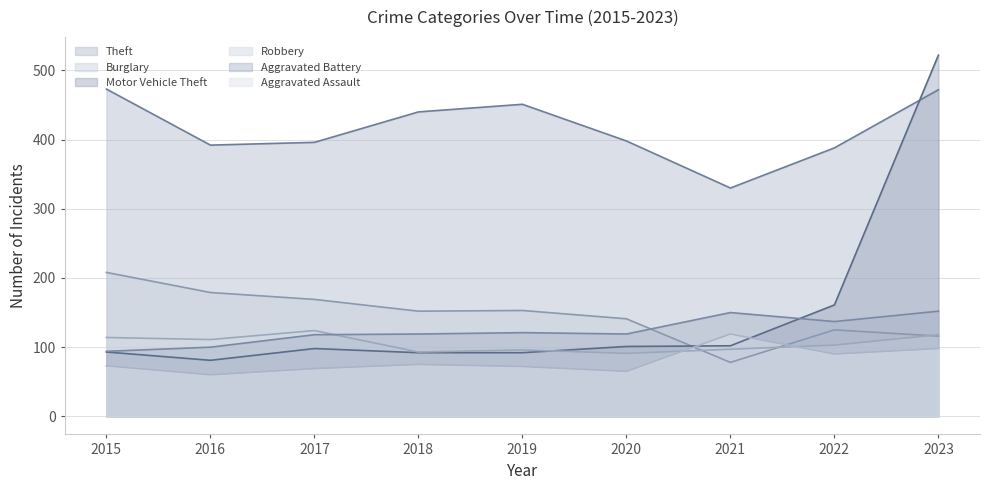

Reading left to right, extract all data points from this chart.

Theft: 2015=473	2016=392	2017=396	2018=440	2019=451	2020=398	2021=330	2022=388	2023=472
Burglary: 2015=208	2016=179	2017=169	2018=152	2019=153	2020=141	2021=78	2022=125	2023=116
Motor Vehicle Theft: 2015=93	2016=81	2017=98	2018=92	2019=92	2020=101	2021=102	2022=161	2023=522
Robbery: 2015=114	2016=111	2017=124	2018=93	2019=96	2020=91	2021=97	2022=103	2023=118
Aggravated Battery: 2015=94	2016=100	2017=118	2018=119	2019=121	2020=119	2021=150	2022=137	2023=152
Aggravated Assault: 2015=73	2016=60	2017=69	2018=75	2019=72	2020=65	2021=119	2022=90	2023=98